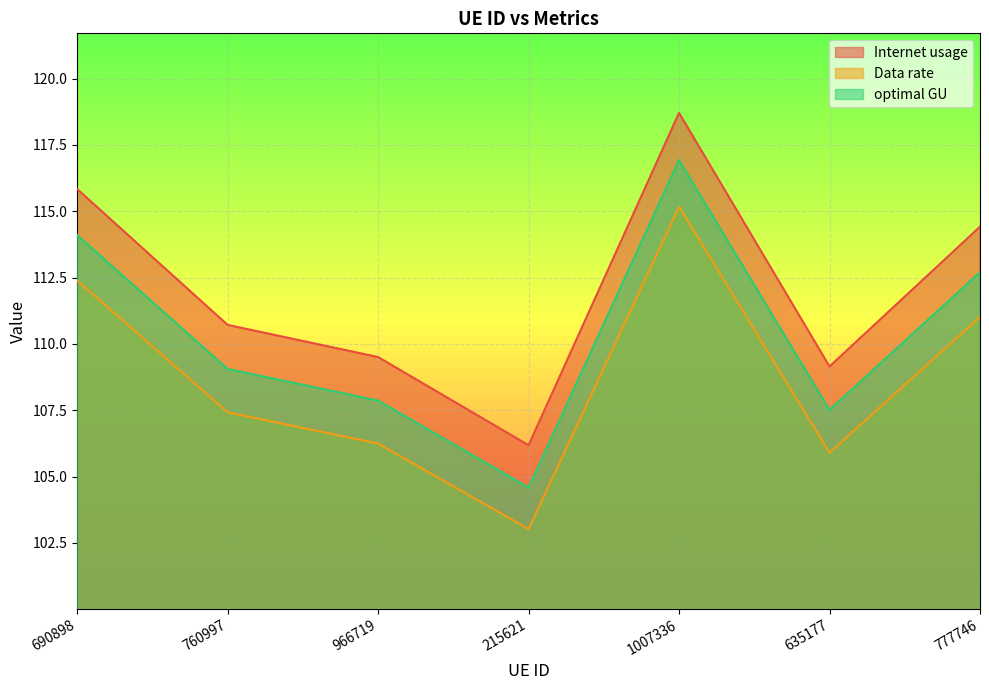

Between 760997 and 966719, which series saw the biggest shift?

Internet usage